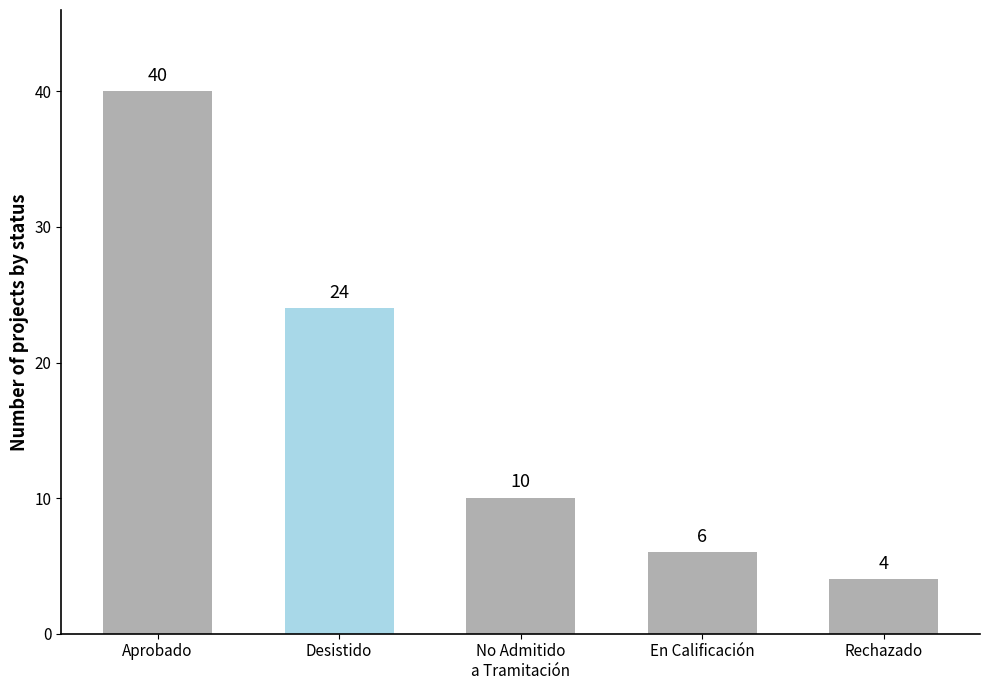

What position from the right is En Calificación?

2